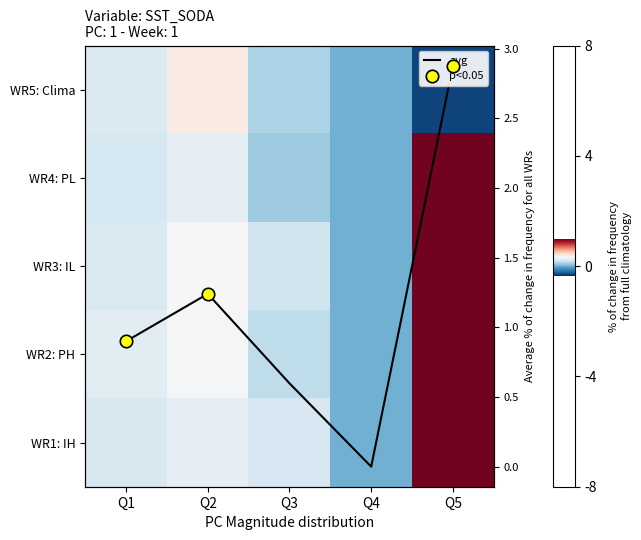

At Q5, list the series in order from smallest to largest.

WR5: Clima, WR4: PL, WR3: IL, WR2: PH, WR1: IH, avg